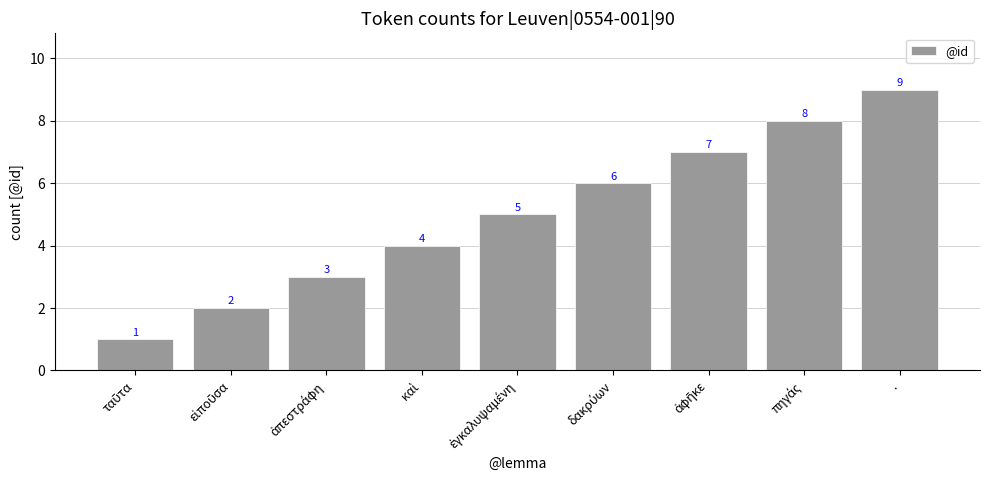

What is the difference between the maximum and second lowest values?

7